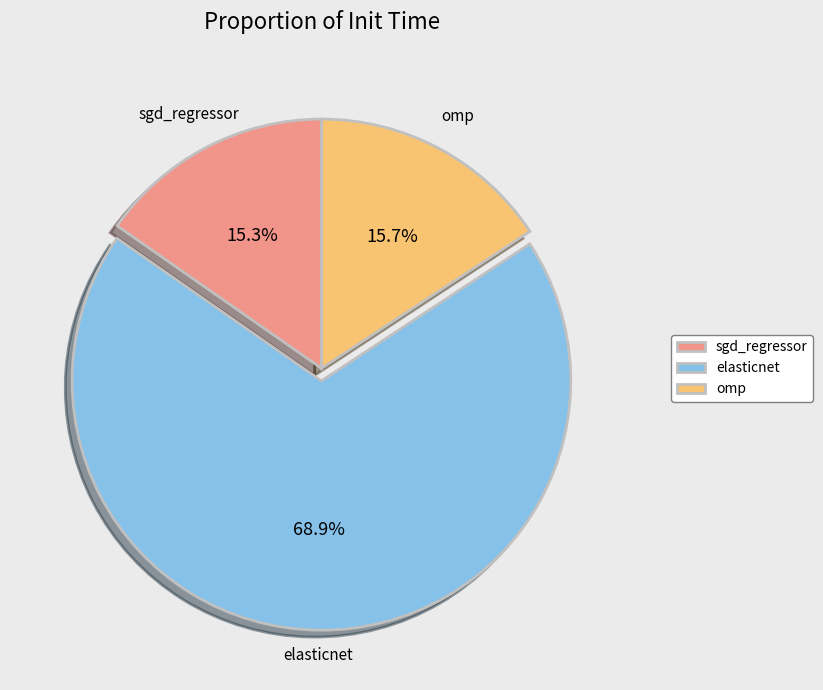

What percentage is the elasticnet slice, to the nearest percent?

69%